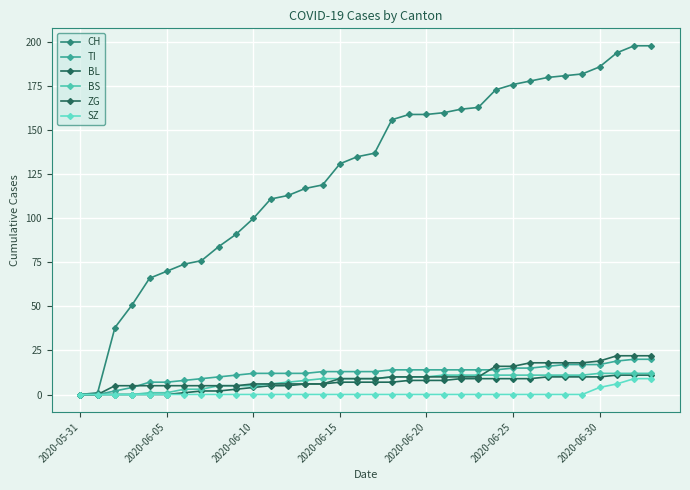

Reading left to right, what are all the values shown in this chart?

CH: 0	1	38	51	66	70	74	76	84	91	100	111	113	117	119	131	135	137	156	159	159	160	162	163	173	176	178	180	181	182	186	194	198	198
TI: 0	0	2	4	7	7	8	9	10	11	12	12	12	12	13	13	13	13	14	14	14	14	14	14	14	15	15	16	17	17	17	19	20	20
BL: 0	0	0	0	0	0	1	2	2	3	4	5	5	6	6	7	7	7	7	8	8	8	9	9	9	9	9	10	10	10	10	11	11	11
BS: 0	0	0	0	1	1	3	3	5	5	5	6	7	8	9	9	9	9	10	10	10	11	11	11	11	11	11	11	11	11	12	12	12	12
ZG: 0	0	5	5	5	5	5	5	5	5	6	6	6	6	6	9	9	9	10	10	10	10	10	10	16	16	18	18	18	18	19	22	22	22
SZ: 0	0	0	0	0	0	0	0	0	0	0	0	0	0	0	0	0	0	0	0	0	0	0	0	0	0	0	0	0	0	4	6	9	9